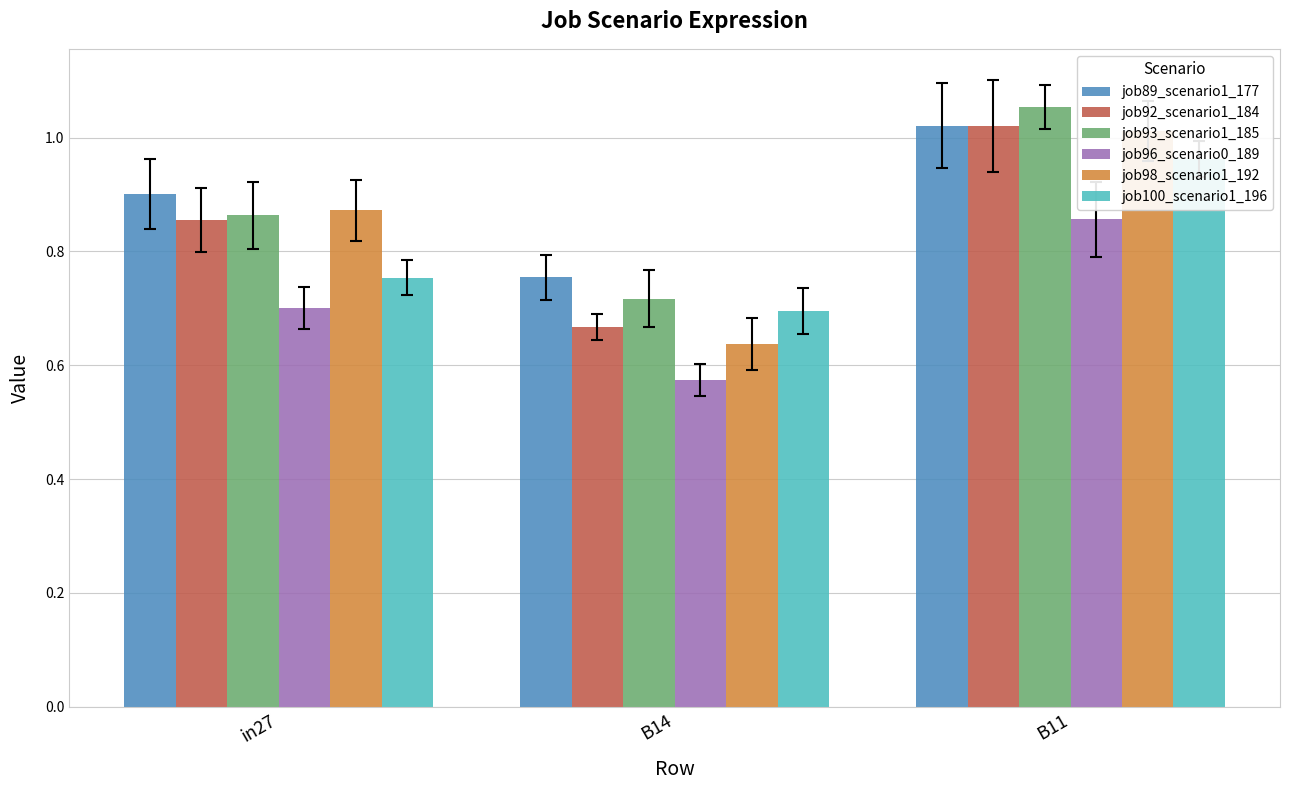

Between in27 and B11, which series saw the biggest shift?

job100_scenario1_196